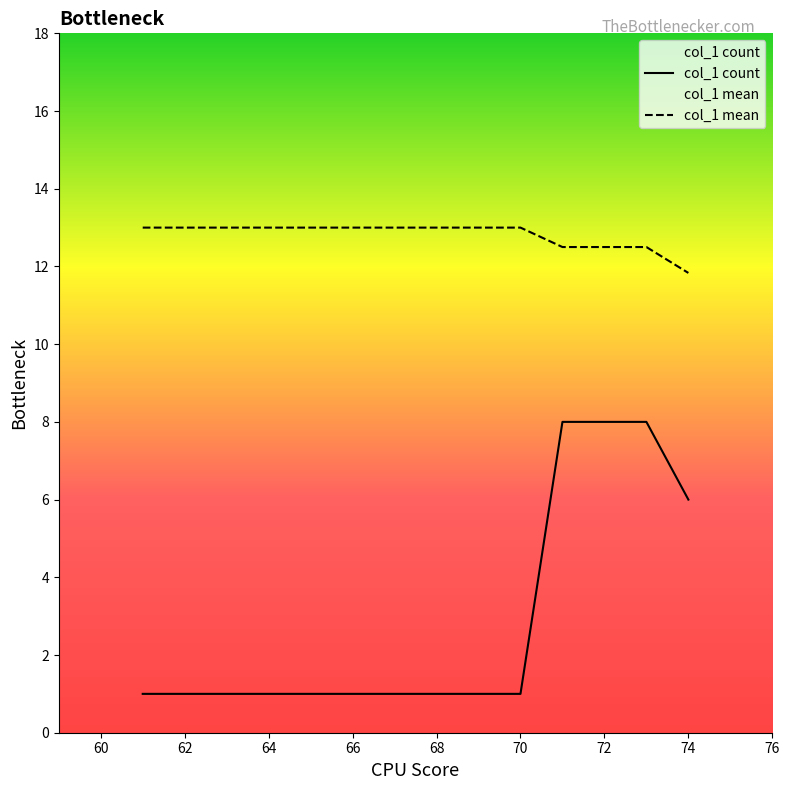

True or false: col_1 count and col_1 mean cross at least once.

False